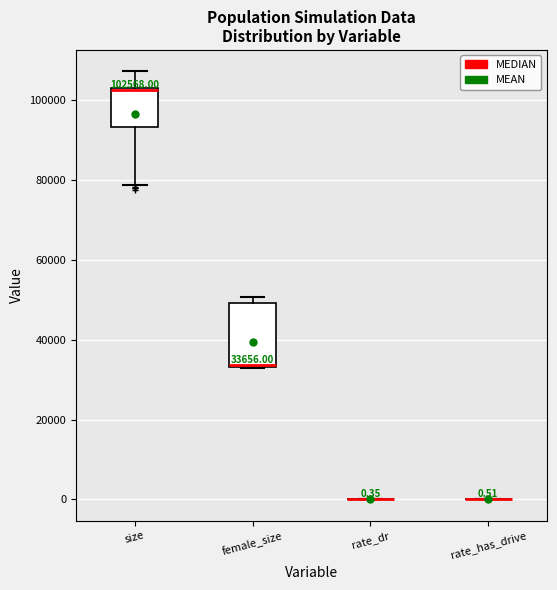

Which box is the tallest, from its lower edge to its upper edge?

female_size